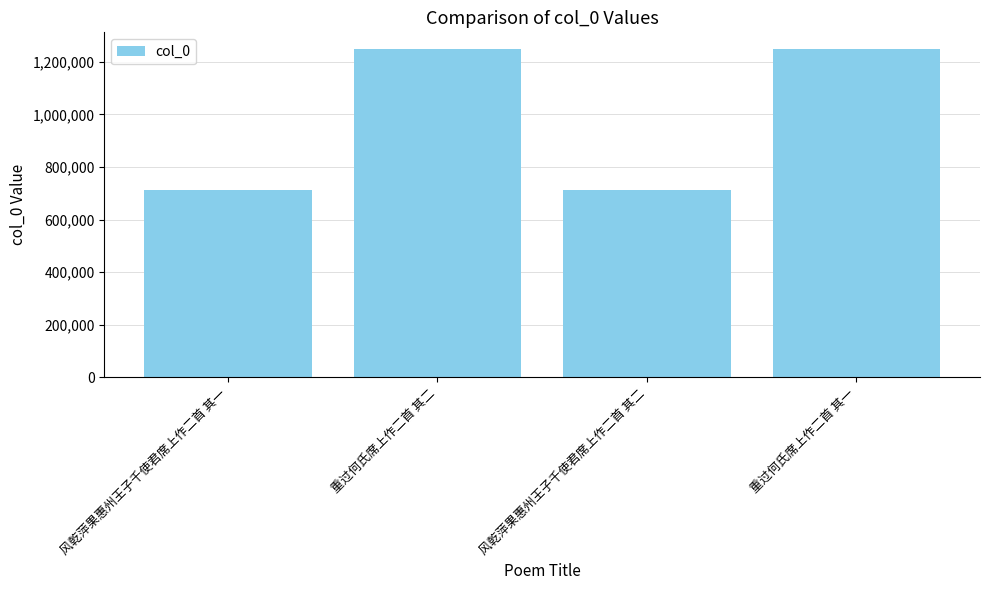

What is the value of the 1st bar from the left?

713427